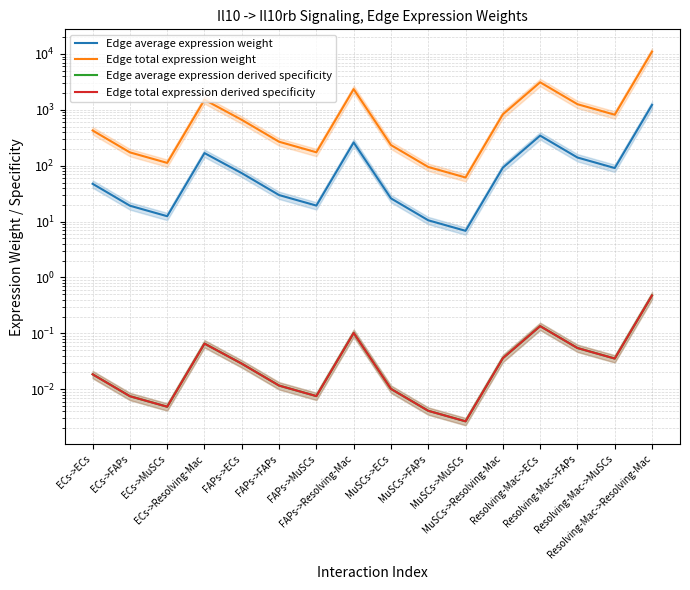

True or false: Edge total expression derived specificity and Edge total expression weight cross at least once.

False